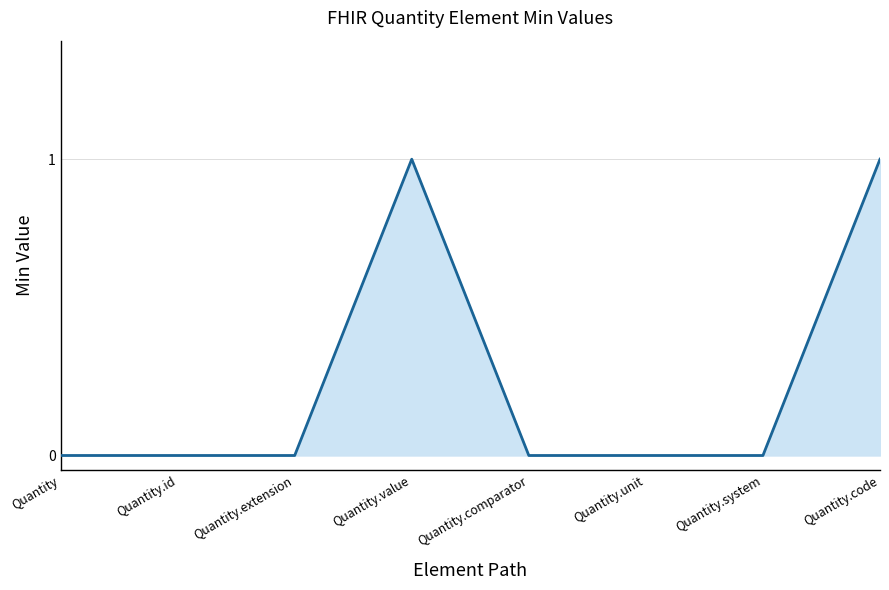

How many categories are shown in the chart?

8